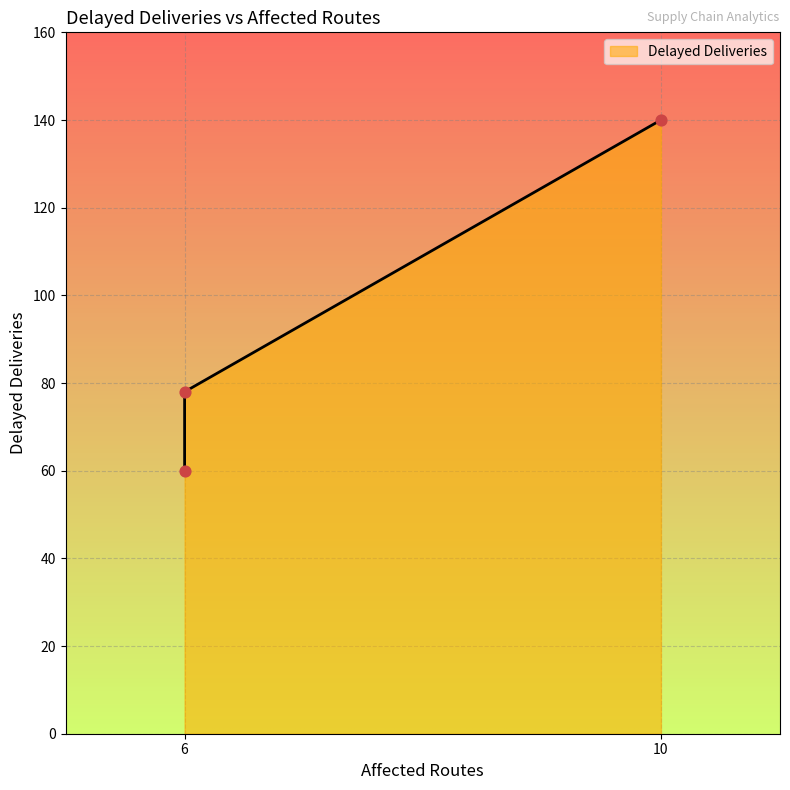

What is the ratio of the value at 6 to the value at 6?

0.8